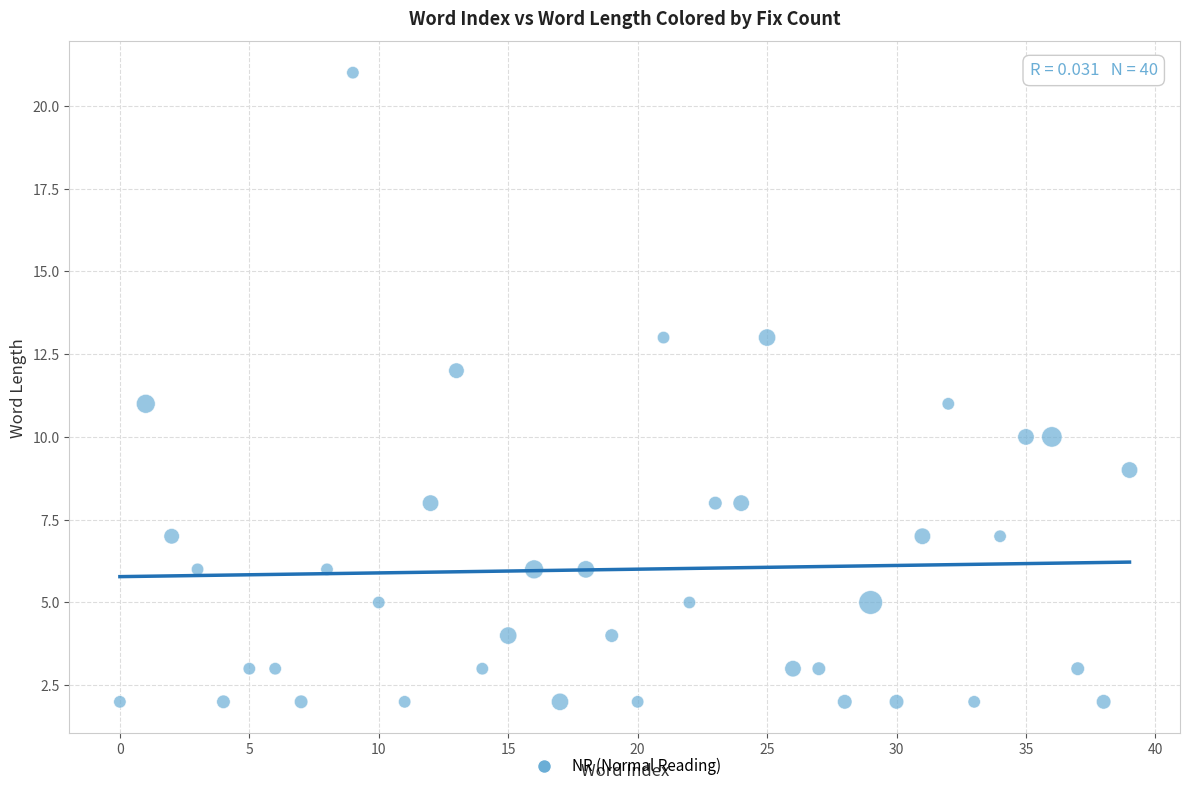

What is the range of Y values (max minus min)?

19